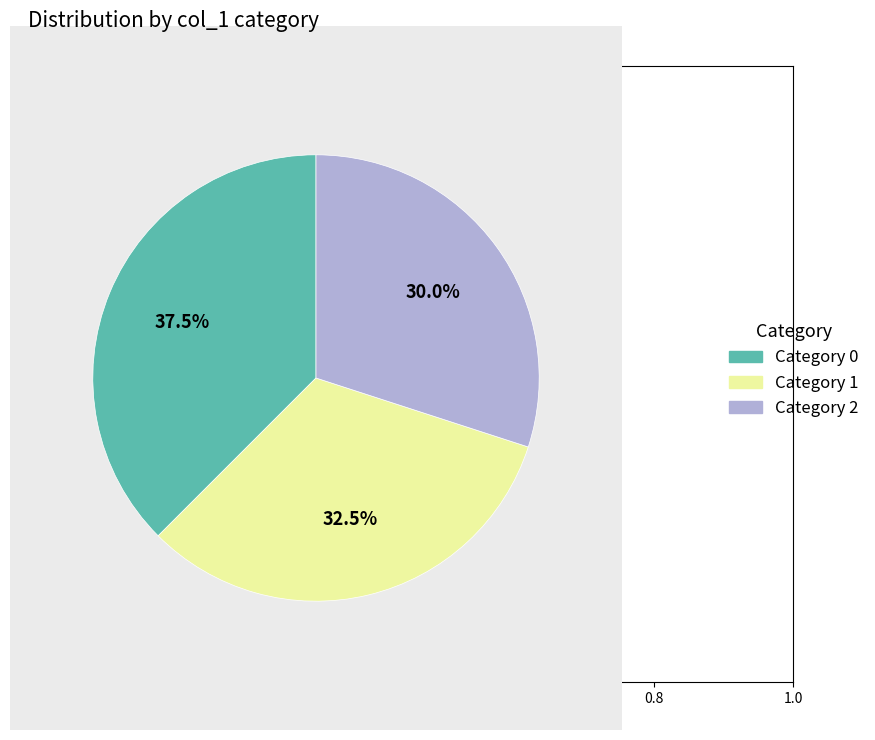

What is the largest slice in the pie chart?

Category 0